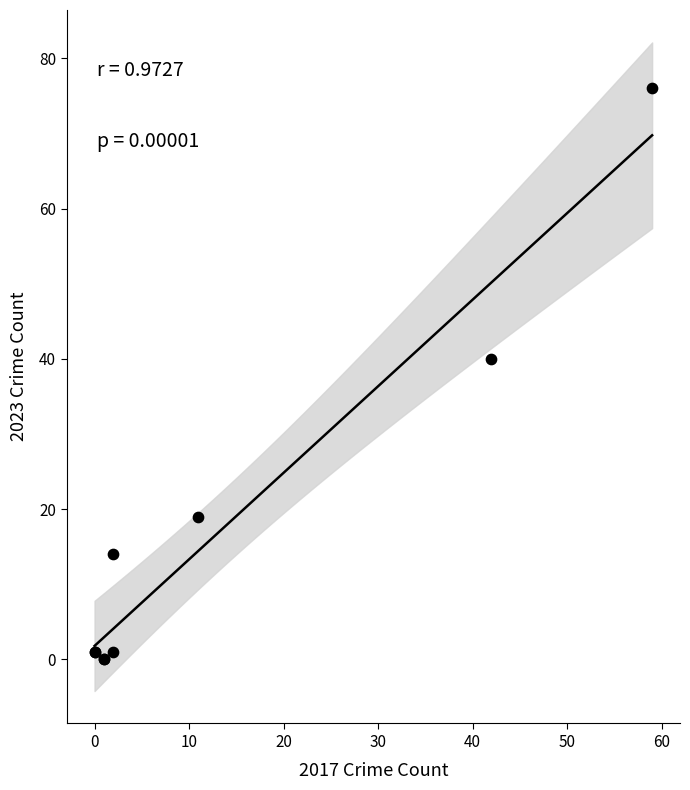

What Y value in the scatter plot is closest to 38?

40